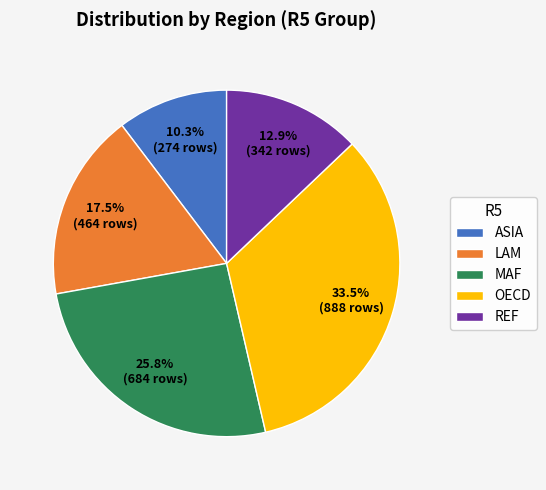

Which slice is the largest?

OECD